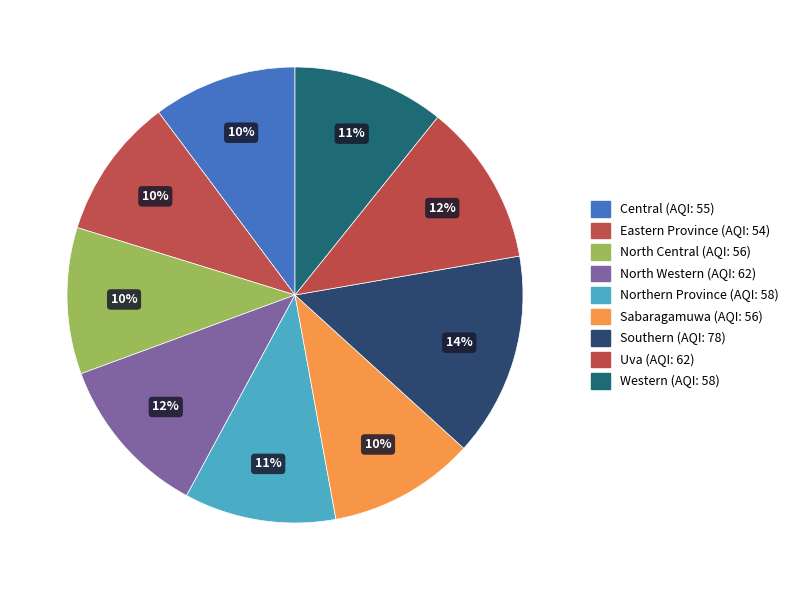

Combined, do Northern Province and Western account for over 50%?

No